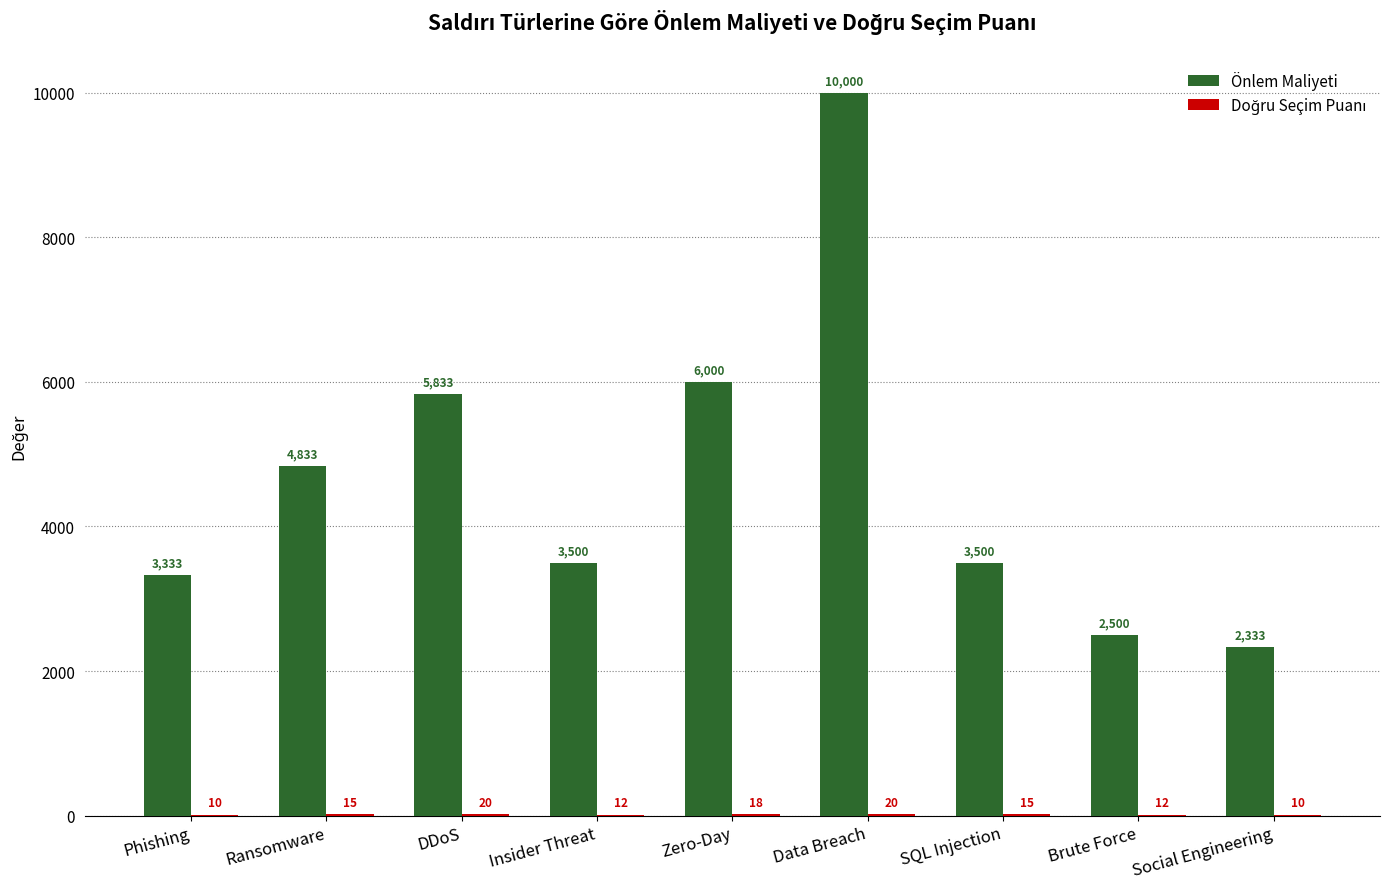

Are the bars grouped side by side (vs. stacked)?

Yes